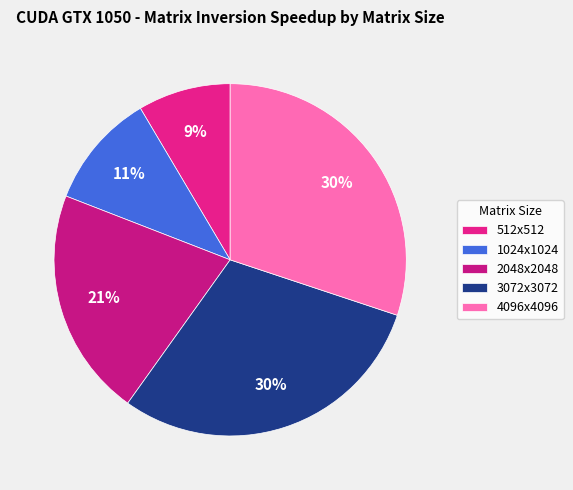

Count the number of slices in the pie.

5